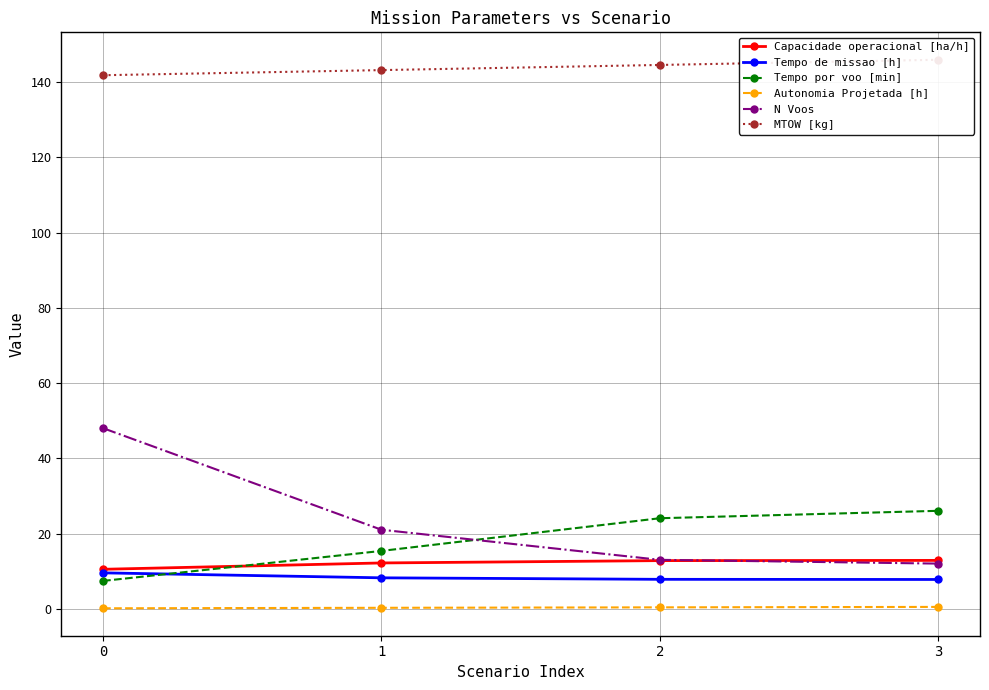

How many lines are shown in the chart?

6